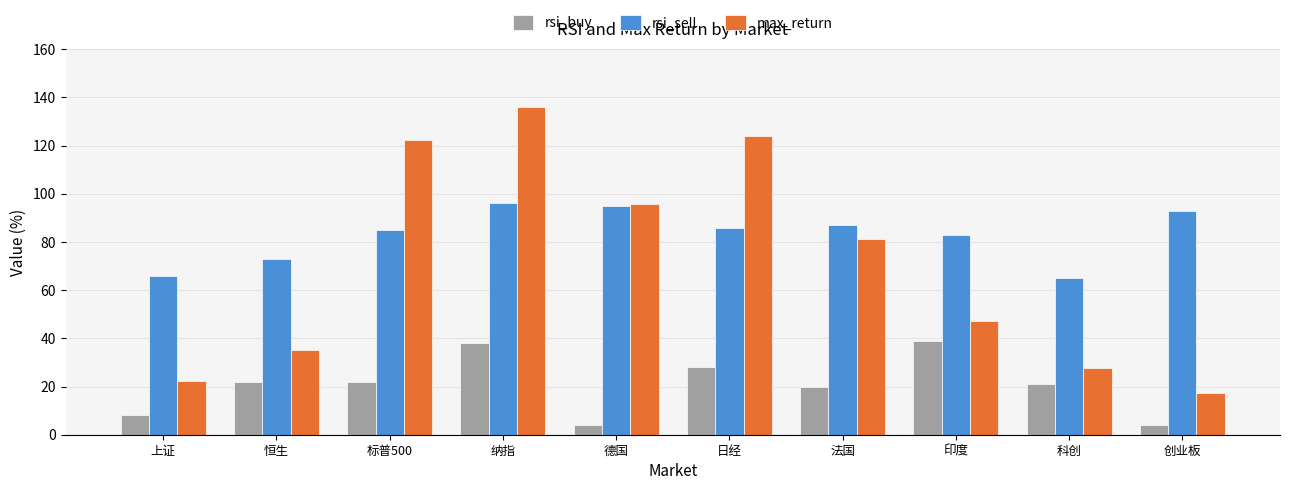

What is the maximum value shown in the chart?

136.1